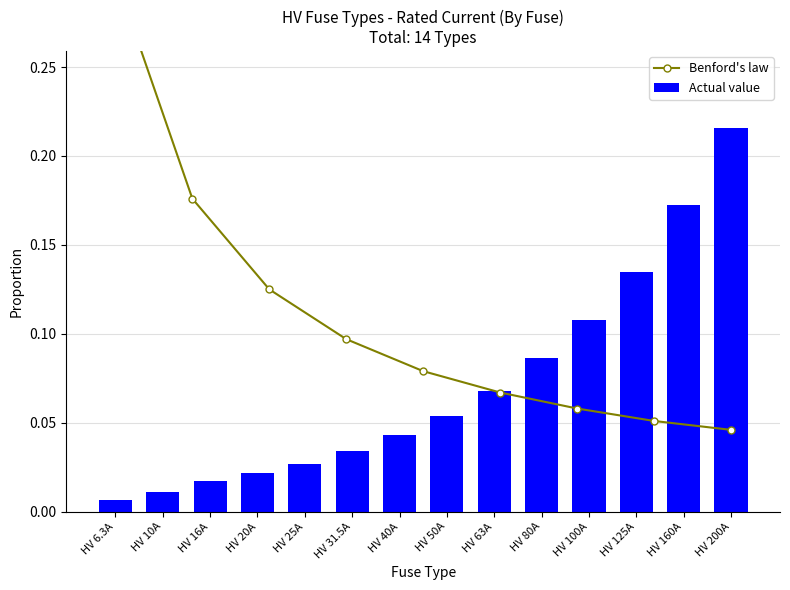

Which label corresponds to the largest value in the chart?

HV 200A